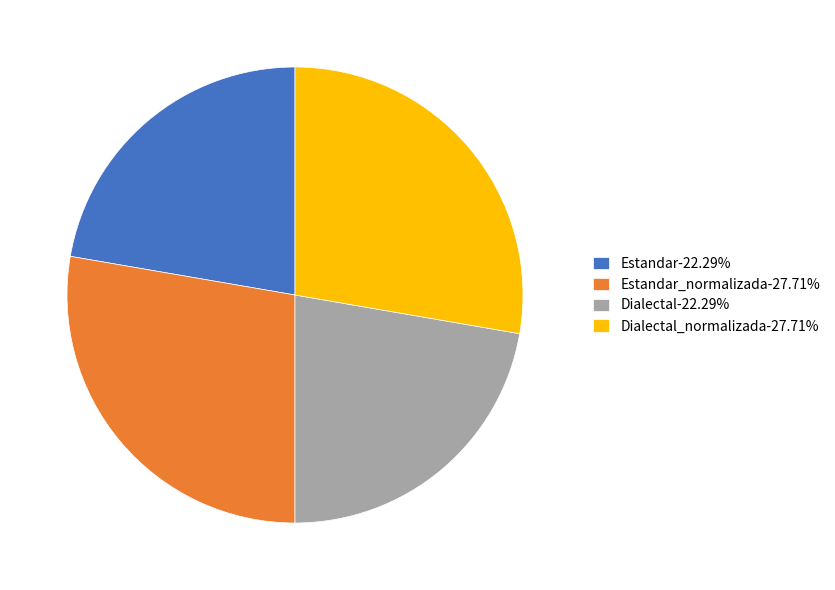

Does Estandar_normalizada-27.71% account for over 50% of the chart?

No